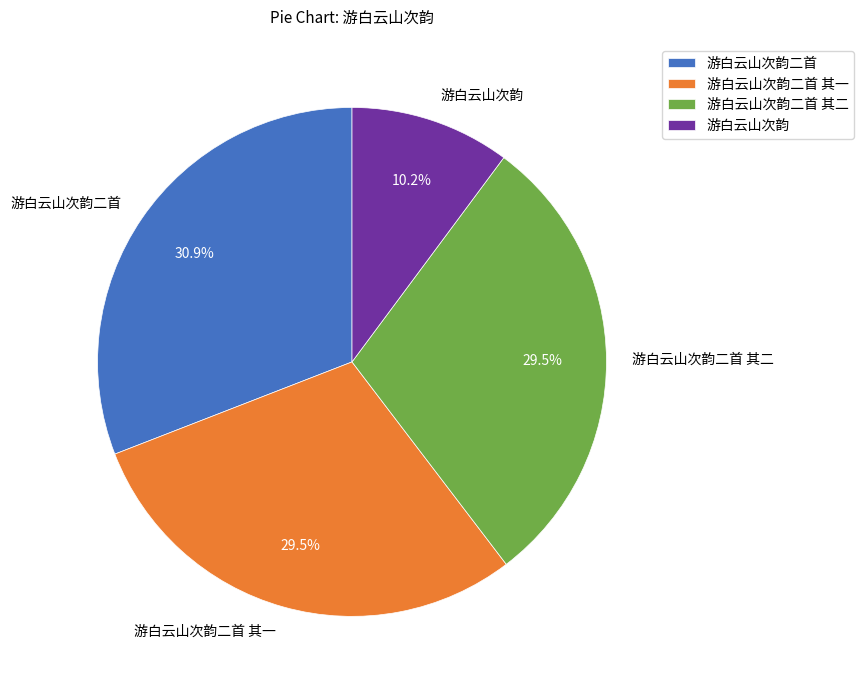

Does 游白云山次韵二首 represent more than half of the total?

No